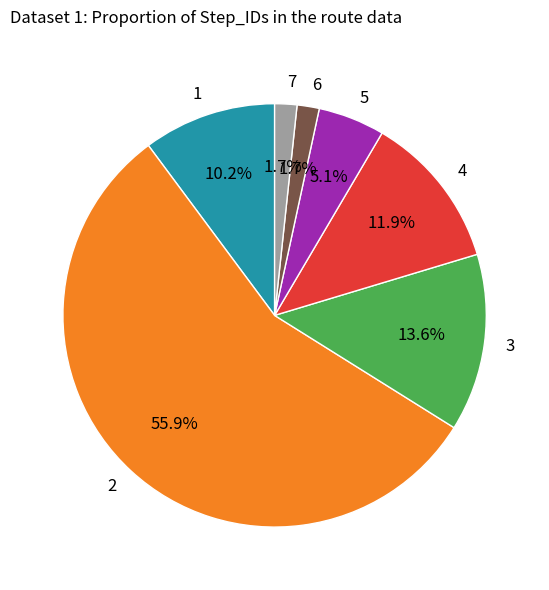

What percentage is the 4 slice, to the nearest percent?

12%